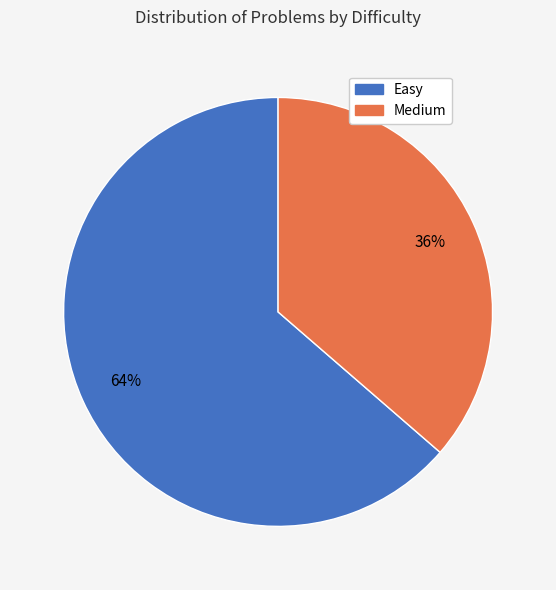

Is the sum of Easy and Medium greater than half?

Yes